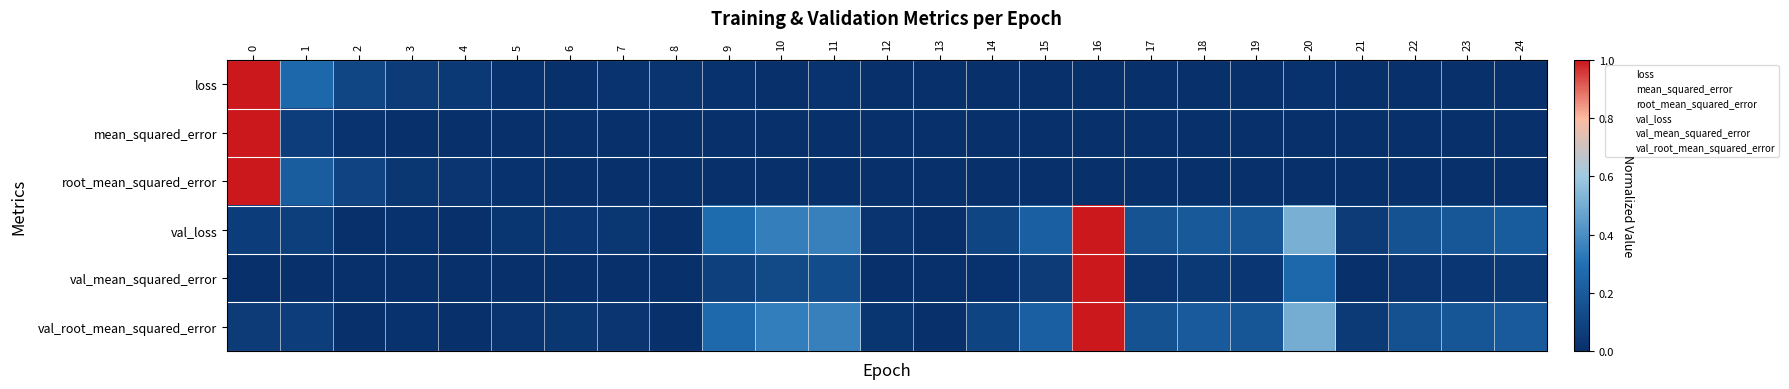

What is the sum of the val_root_mean_squared_error values at 4 and 9?

10.0